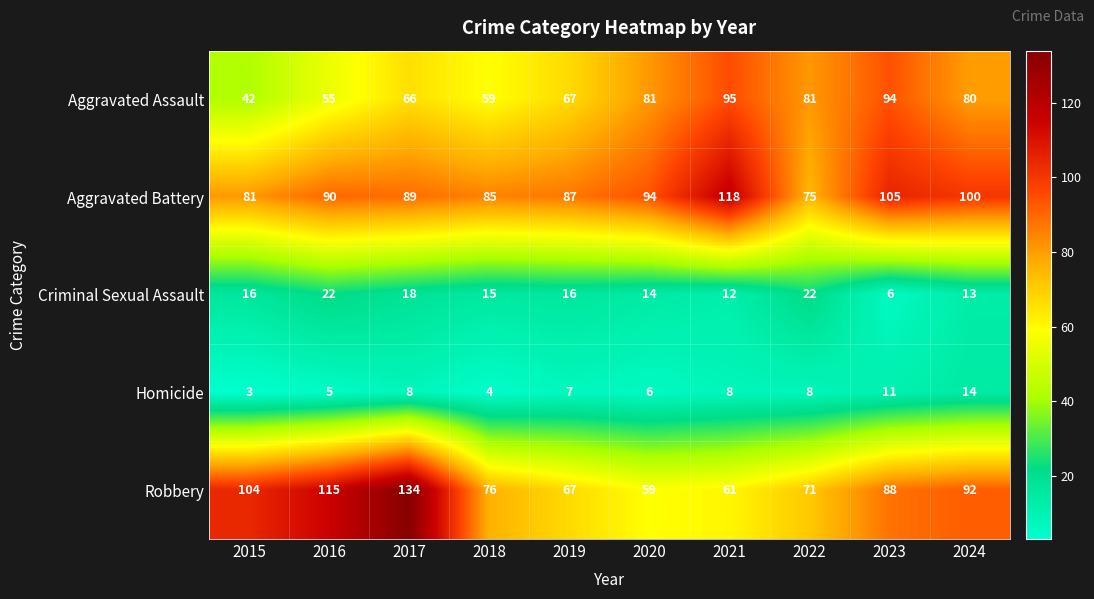

What is the lowest value of the Robbery series?

59